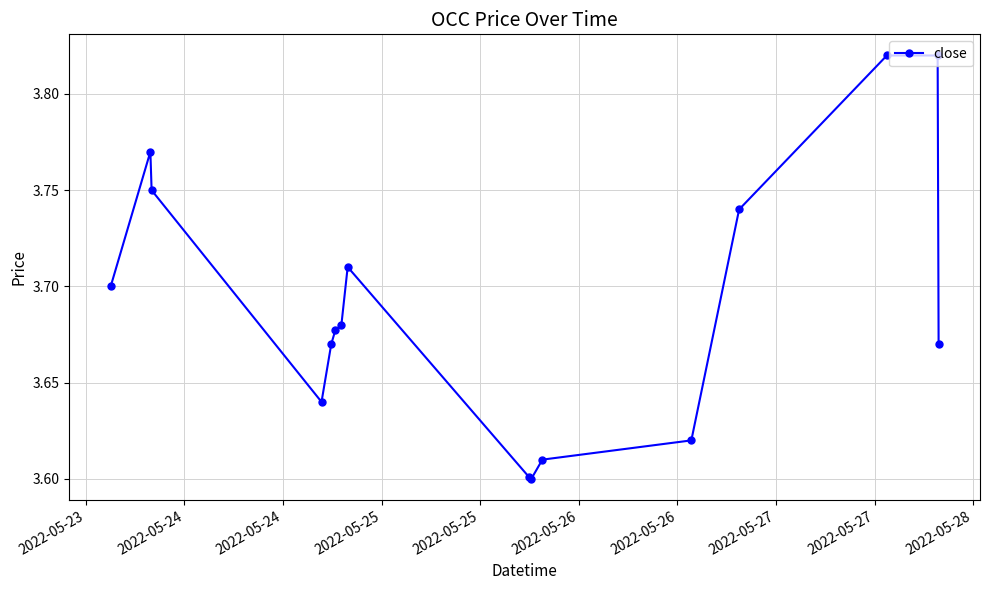

How many values are between 3 and 4?

16